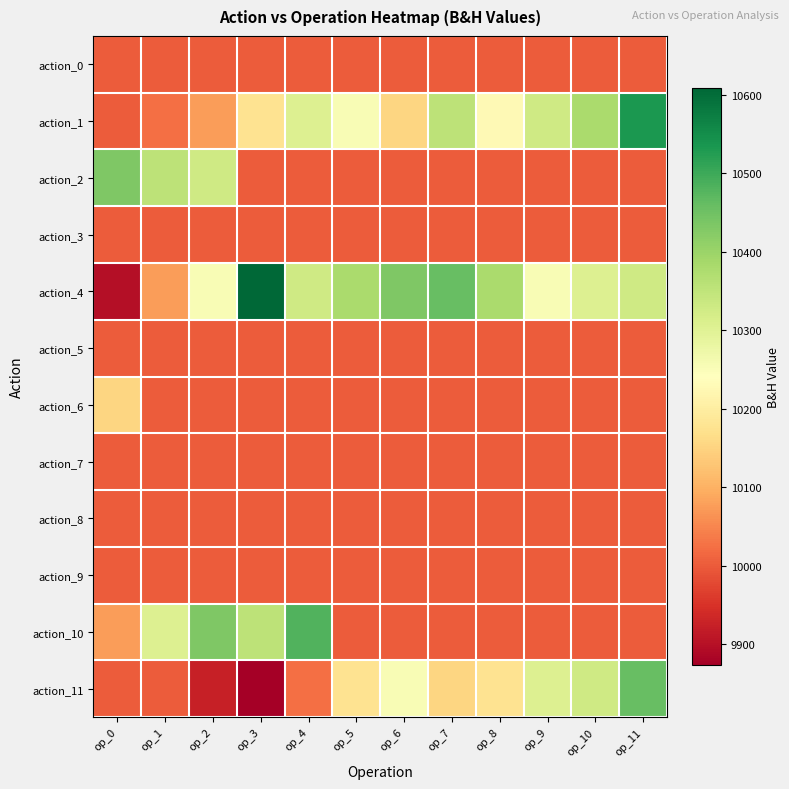

Reading right to left, extract all data points from this chart.

action_0: op_11=10000.0	op_10=10000.0	op_9=10000.0	op_8=10000.0	op_7=10000.0	op_6=10000.0	op_5=10000.0	op_4=10000.0	op_3=10000.0	op_2=10000.0	op_1=10000.0	op_0=10000.0
action_1: op_11=10533.0	op_10=10380.7	op_9=10329.9	op_8=10228.4	op_7=10355.3	op_6=10152.3	op_5=10253.8	op_4=10304.6	op_3=10177.7	op_2=10076.1	op_1=10025.4	op_0=10000.0
action_2: op_11=10000.0	op_10=10000.0	op_9=10000.0	op_8=10000.0	op_7=10000.0	op_6=10000.0	op_5=10000.0	op_4=10000.0	op_3=10000.0	op_2=10329.9	op_1=10355.3	op_0=10431.5
action_3: op_11=10000.0	op_10=10000.0	op_9=10000.0	op_8=10000.0	op_7=10000.0	op_6=10000.0	op_5=10000.0	op_4=10000.0	op_3=10000.0	op_2=10000.0	op_1=10000.0	op_0=10000.0
action_4: op_11=10329.9	op_10=10304.6	op_9=10253.8	op_8=10380.7	op_7=10456.8	op_6=10431.5	op_5=10380.7	op_4=10329.9	op_3=10609.1	op_2=10253.8	op_1=10076.1	op_0=9898.5
action_5: op_11=10000.0	op_10=10000.0	op_9=10000.0	op_8=10000.0	op_7=10000.0	op_6=10000.0	op_5=10000.0	op_4=10000.0	op_3=10000.0	op_2=10000.0	op_1=10000.0	op_0=10000.0
action_6: op_11=10000.0	op_10=10000.0	op_9=10000.0	op_8=10000.0	op_7=10000.0	op_6=10000.0	op_5=10000.0	op_4=10000.0	op_3=10000.0	op_2=10000.0	op_1=10000.0	op_0=10152.3
action_7: op_11=10000.0	op_10=10000.0	op_9=10000.0	op_8=10000.0	op_7=10000.0	op_6=10000.0	op_5=10000.0	op_4=10000.0	op_3=10000.0	op_2=10000.0	op_1=10000.0	op_0=10000.0
action_8: op_11=10000.0	op_10=10000.0	op_9=10000.0	op_8=10000.0	op_7=10000.0	op_6=10000.0	op_5=10000.0	op_4=10000.0	op_3=10000.0	op_2=10000.0	op_1=10000.0	op_0=10000.0
action_9: op_11=10000.0	op_10=10000.0	op_9=10000.0	op_8=10000.0	op_7=10000.0	op_6=10000.0	op_5=10000.0	op_4=10000.0	op_3=10000.0	op_2=10000.0	op_1=10000.0	op_0=10000.0
action_10: op_11=10000.0	op_10=10000.0	op_9=10000.0	op_8=10000.0	op_7=10000.0	op_6=10000.0	op_5=10000.0	op_4=10482.2	op_3=10355.3	op_2=10431.5	op_1=10304.6	op_0=10076.1
action_11: op_11=10456.8	op_10=10329.9	op_9=10304.6	op_8=10177.7	op_7=10152.3	op_6=10253.8	op_5=10177.7	op_4=10025.4	op_3=9873.1	op_2=9923.9	op_1=10000.0	op_0=10000.0